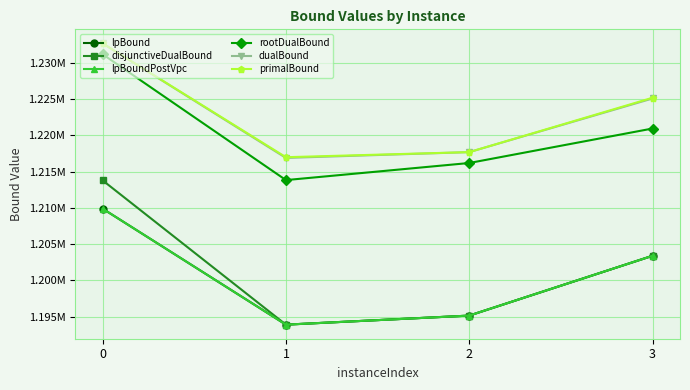

True or false: lpBoundPostVpc has more than 0 interior local peaks.

False